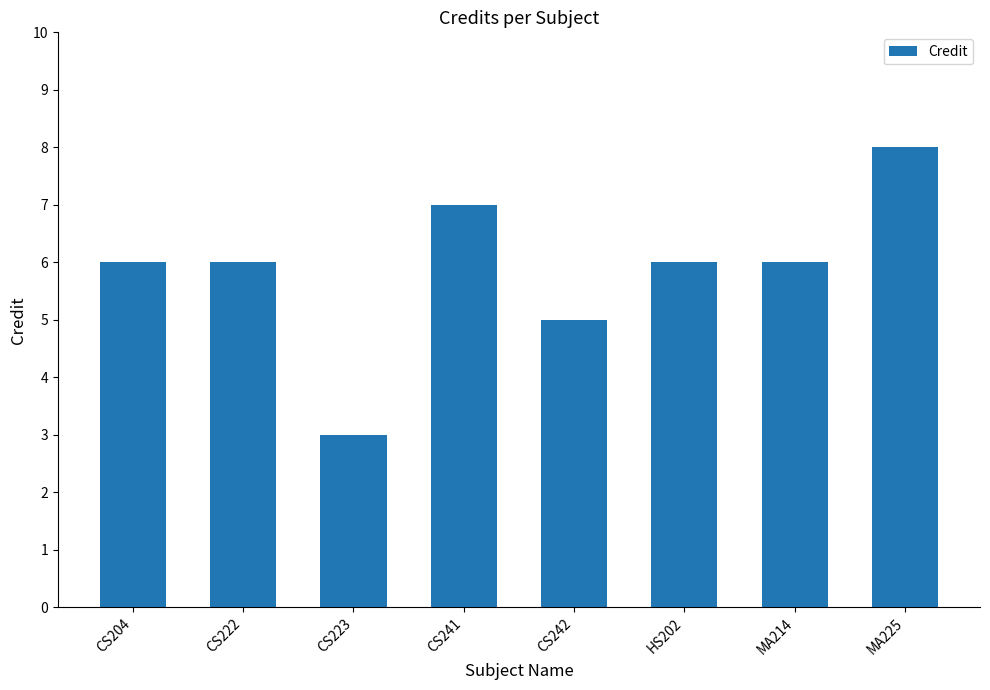

What is the sum of all values?

47